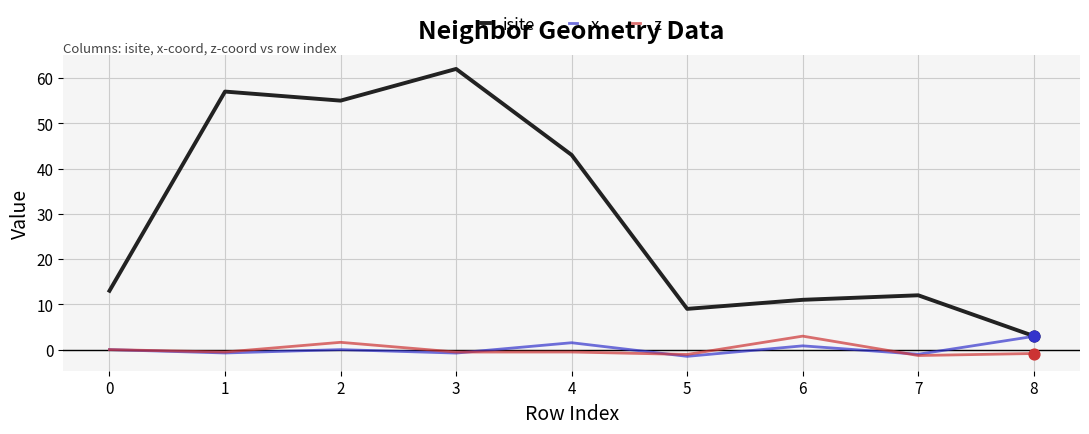

What are all the series names shown in the legend?

isite, x, z